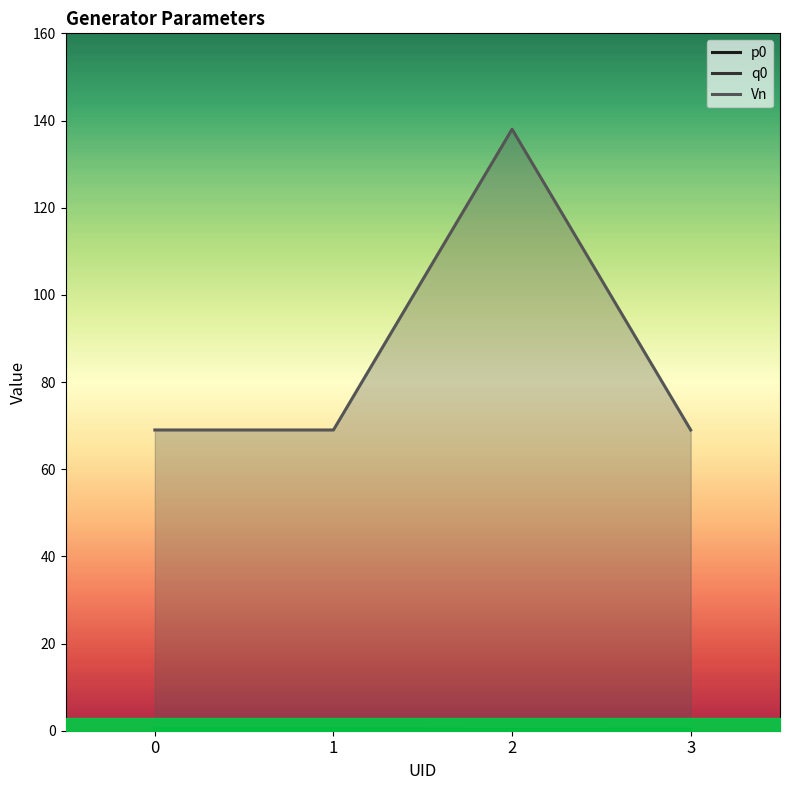

What is the value of the Vn point at the 2nd from the left?

69.0